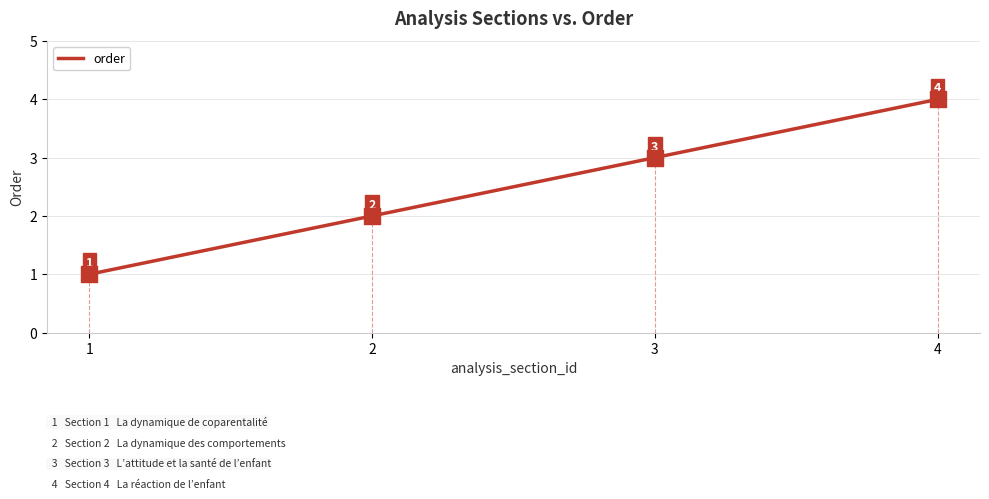

What is the change in value from 1 to 3?

+2